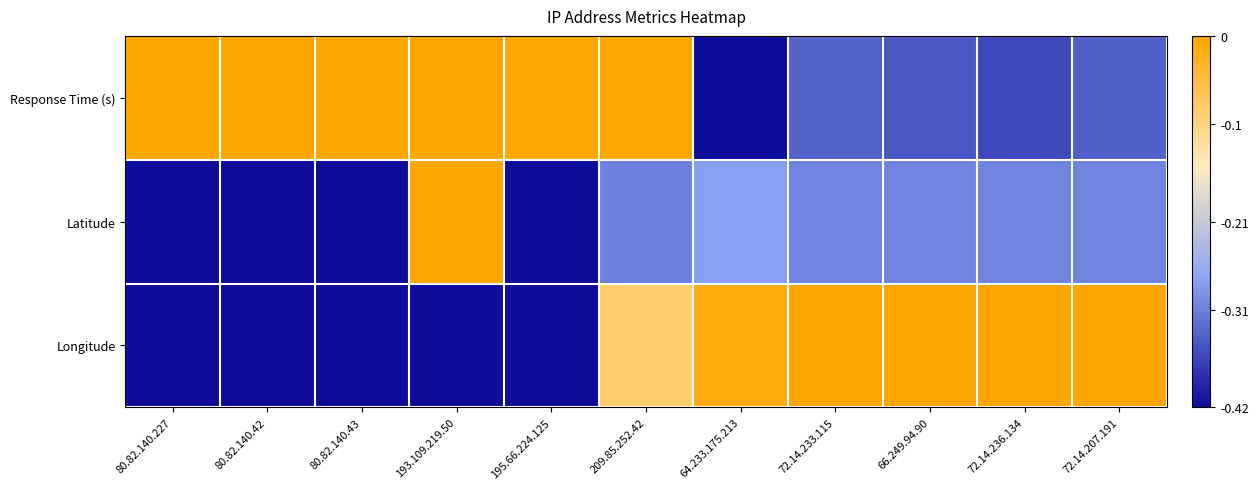

Reading right to left, what are all the values shown in this chart?

Response Time (s): 72.14.207.191=-0.3	72.14.236.134=-0.4	66.249.94.90=-0.3	72.14.233.115=-0.3	64.233.175.213=-0.4	209.85.252.42=-0.0	195.66.224.125=-0.0	193.109.219.50=-0.0	80.82.140.43=-0.0	80.82.140.42=-0.0	80.82.140.227=0.0
Latitude: 72.14.207.191=-0.3	72.14.236.134=-0.3	66.249.94.90=-0.3	72.14.233.115=-0.3	64.233.175.213=-0.3	209.85.252.42=-0.3	195.66.224.125=-0.4	193.109.219.50=0.0	80.82.140.43=-0.4	80.82.140.42=-0.4	80.82.140.227=-0.4
Longitude: 72.14.207.191=0.0	72.14.236.134=0.0	66.249.94.90=0.0	72.14.233.115=0.0	64.233.175.213=-0.0	209.85.252.42=-0.1	195.66.224.125=-0.4	193.109.219.50=-0.4	80.82.140.43=-0.4	80.82.140.42=-0.4	80.82.140.227=-0.4